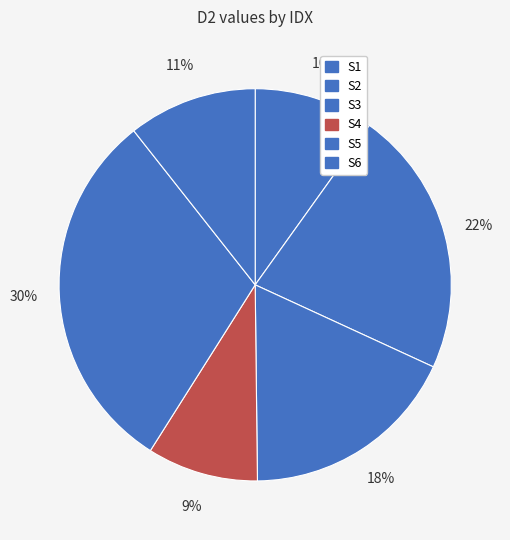

To the nearest percent, what is the difference between the largest and smallest slice percentages?

21%